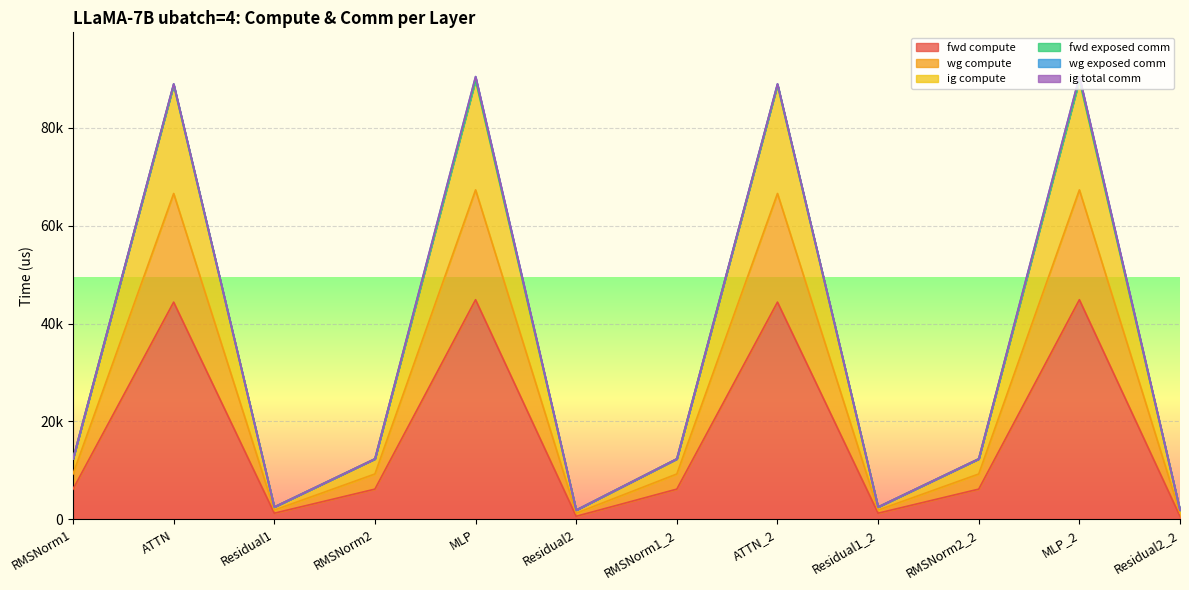

Does the chart display data point markers on the line(s)?

No